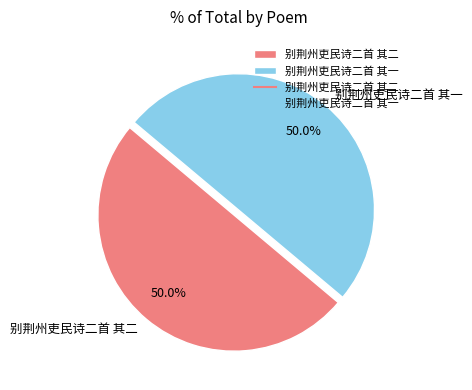

Approximately how many times larger is the value at 别荆州吏民诗二首 其二 compared to 别荆州吏民诗二首 其一?

1.0